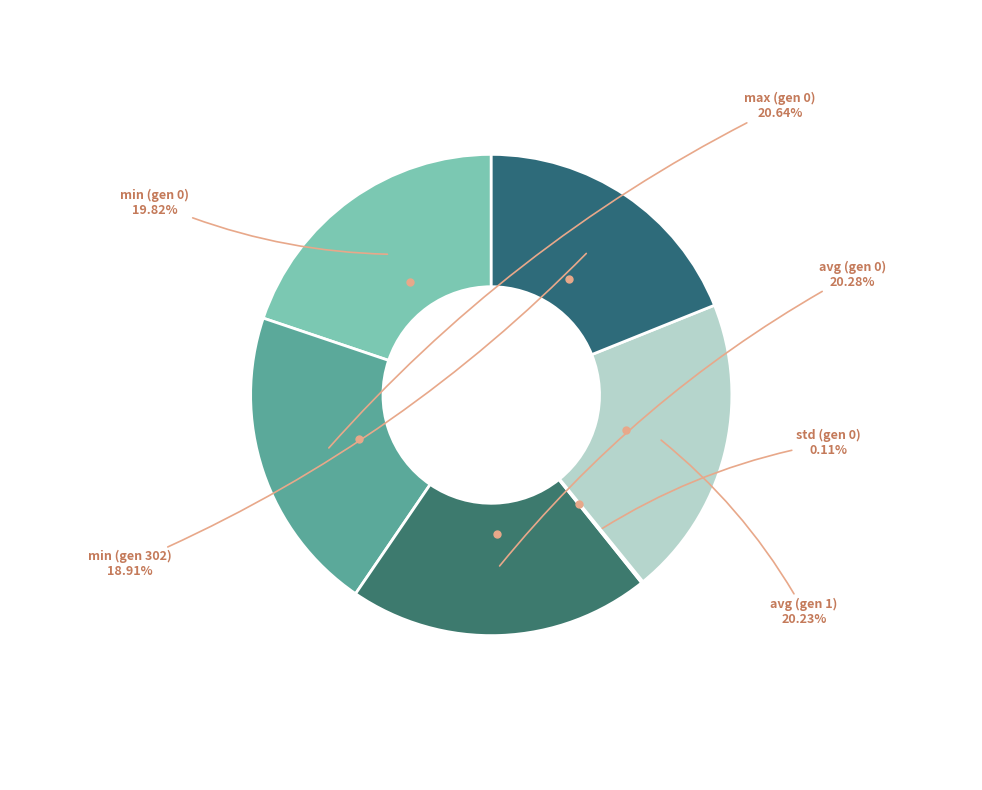

Rank the categories by value from highest to lowest.

max (gen 0), avg (gen 0), avg (gen 1), min (gen 0), min (gen 302), std (gen 0)